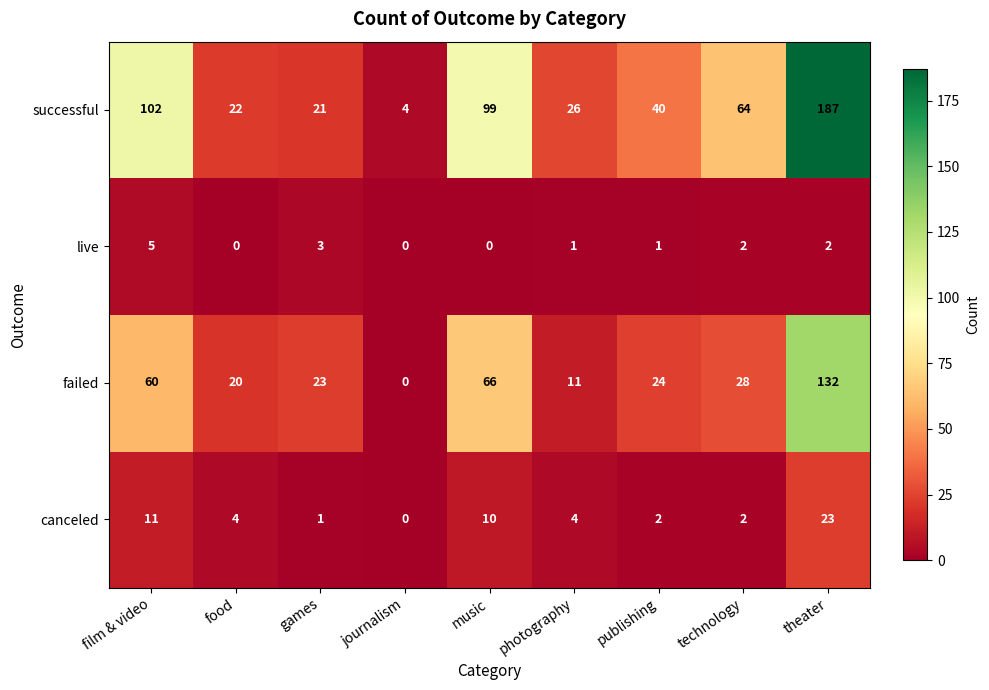

List the series in order of their peak value, highest first.

successful, failed, canceled, live